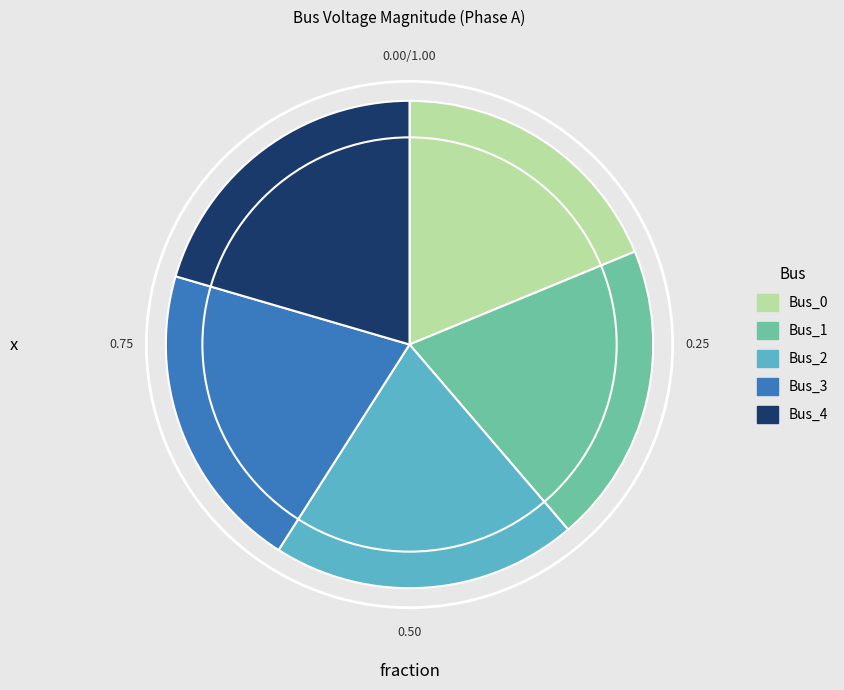

Count the number of slices in the pie.

5